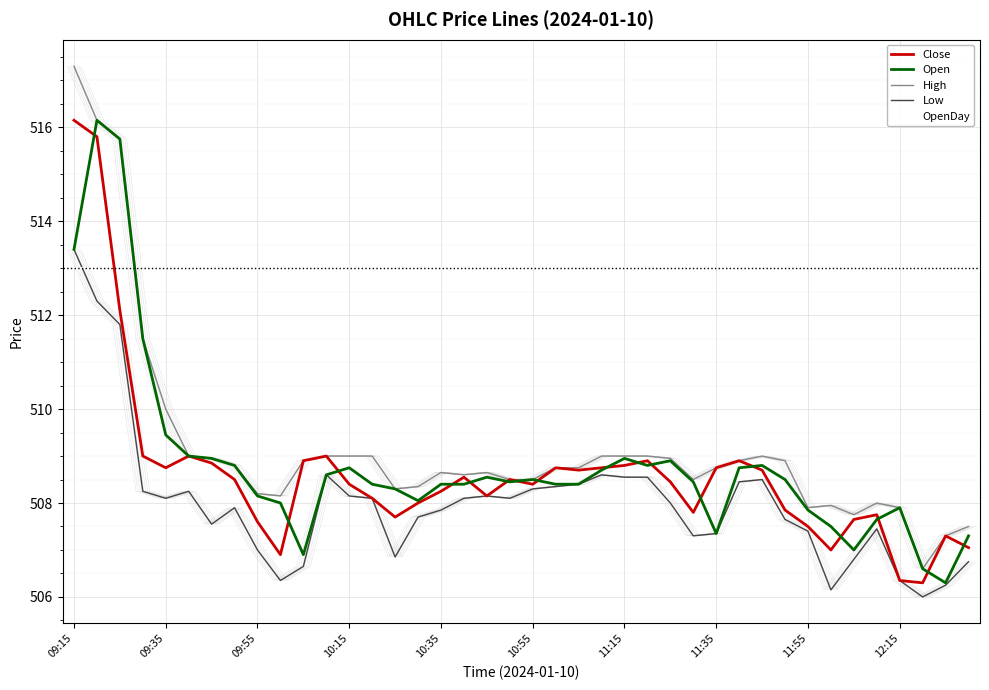

True or false: High has more than 1 interior local peaks.

True